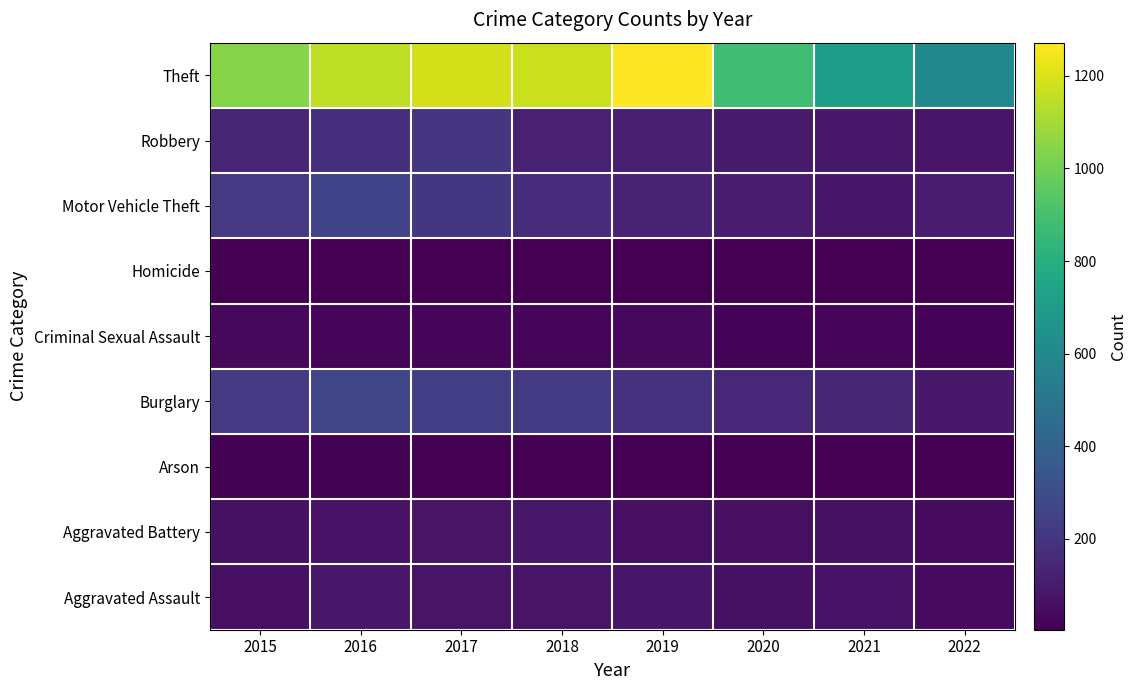

How many series are shown in this chart?

9